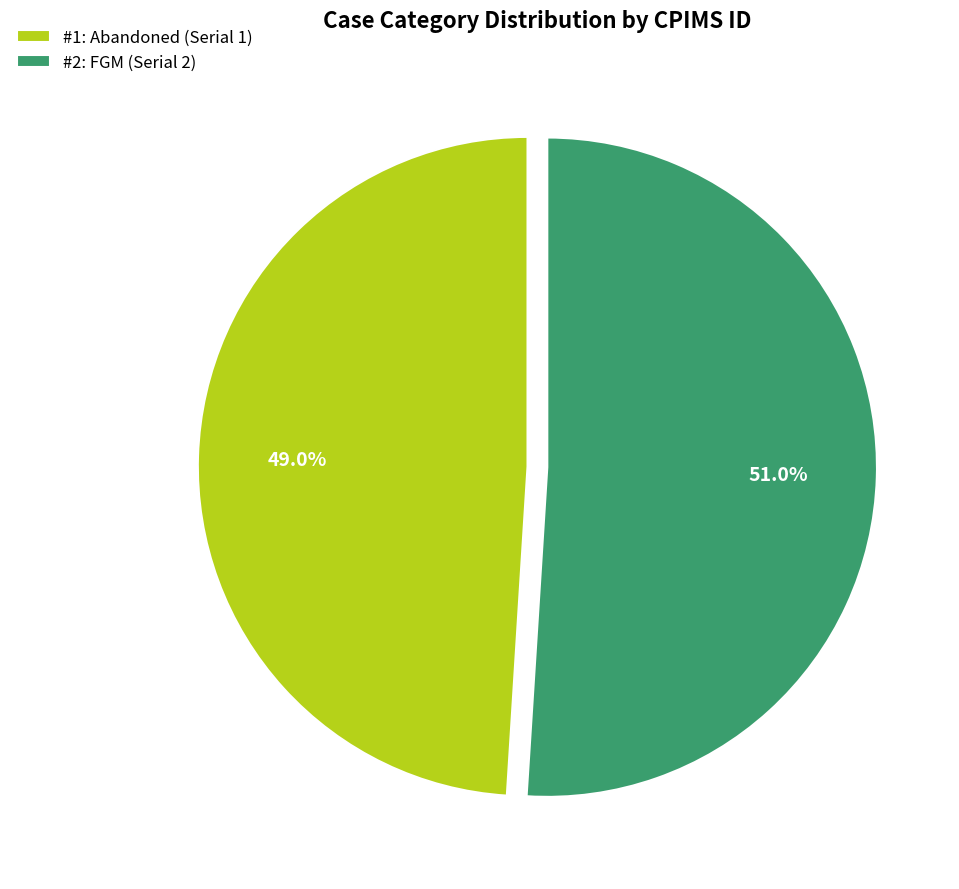

To the nearest percent, what is the average slice percentage?

50%